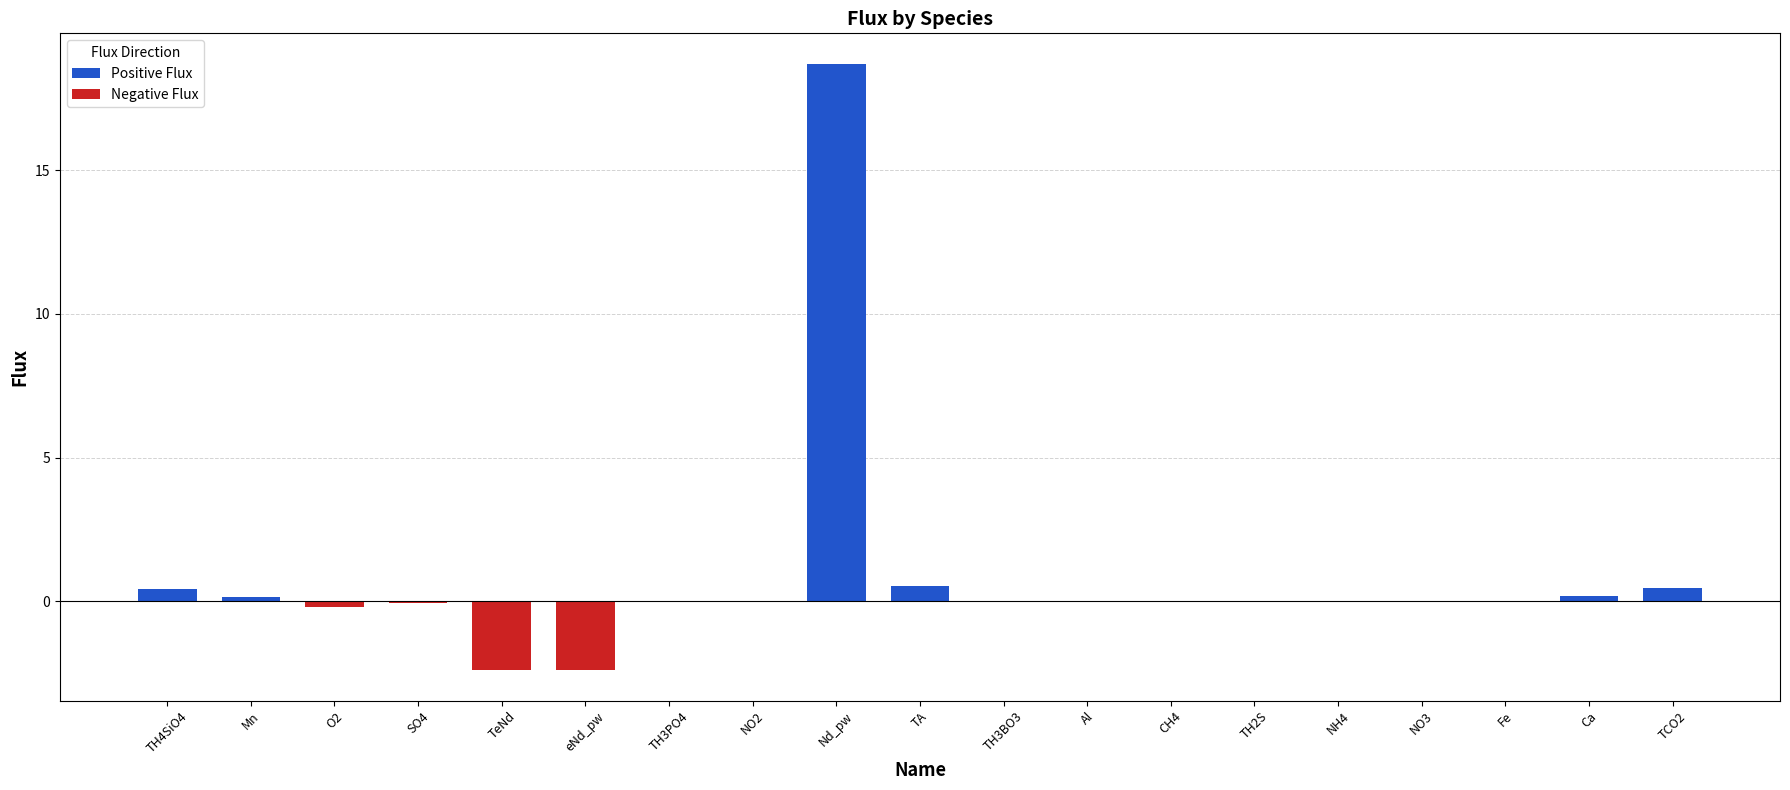

At which label is the value closest to 8?

TA